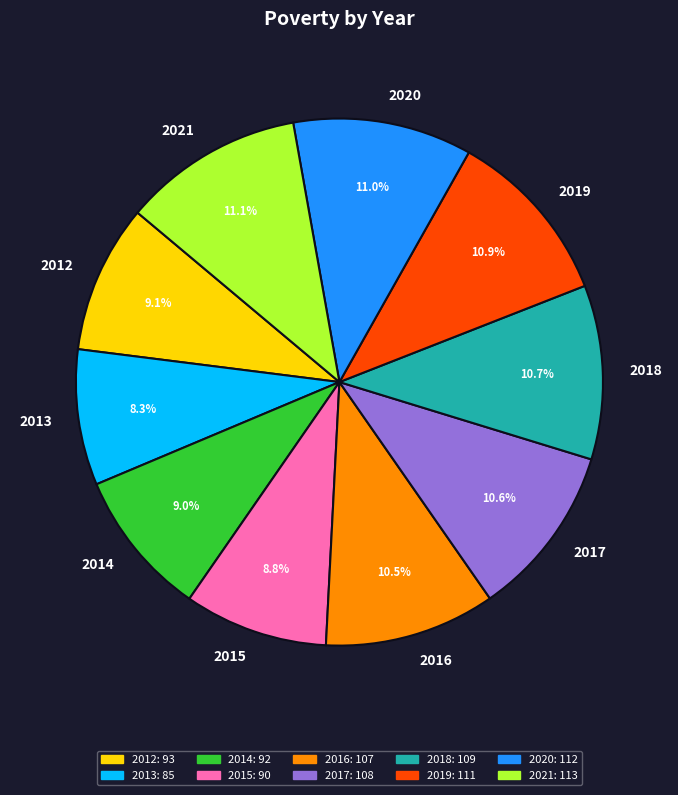

To the nearest percent, what is the difference between the 2012 and 2021 slice percentages?

2%